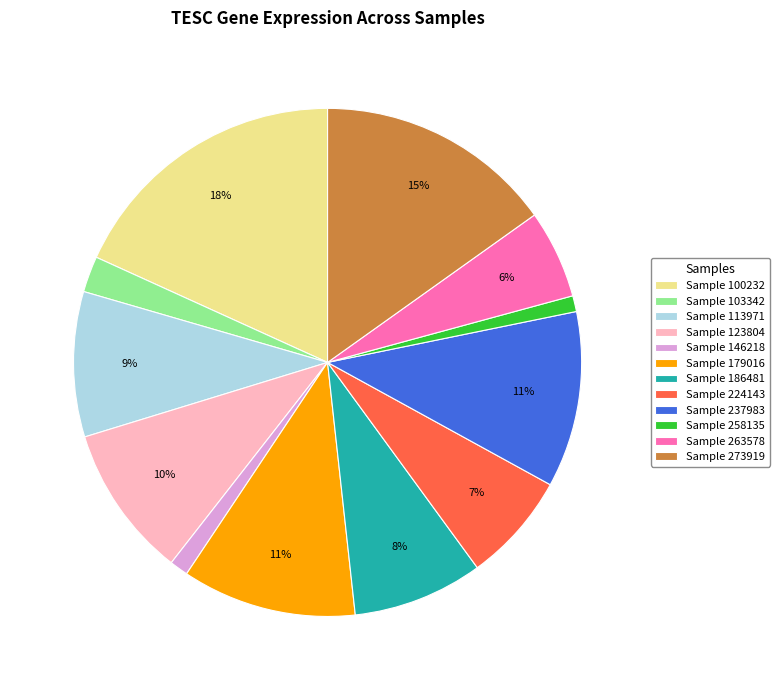

True or false: Sample 263578 accounts for 6% of the total.

True